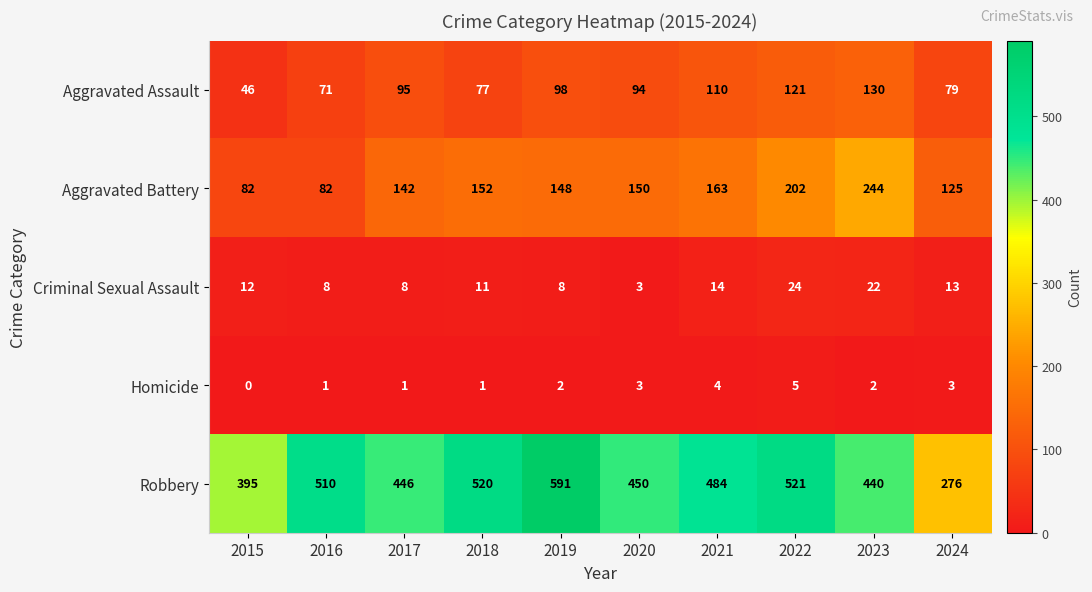

At which category is the sum across all series the highest?

2022